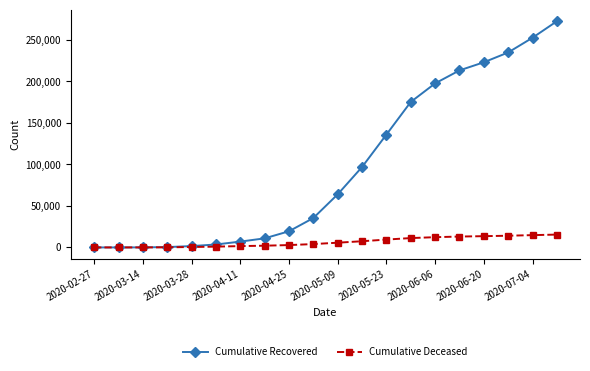

What is the value of the Cumulative Recovered point at the 1st from the left?

3